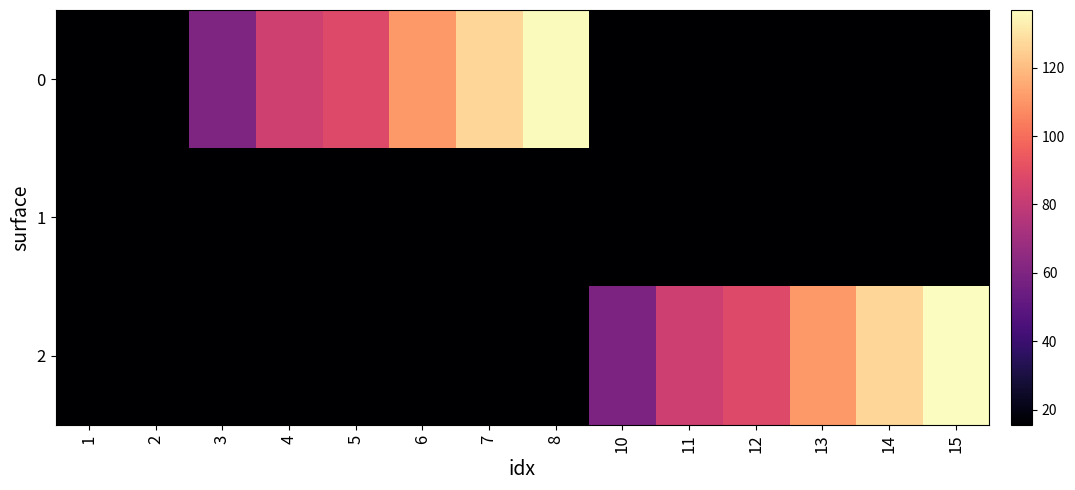

At which category is the sum across all series the highest?

15